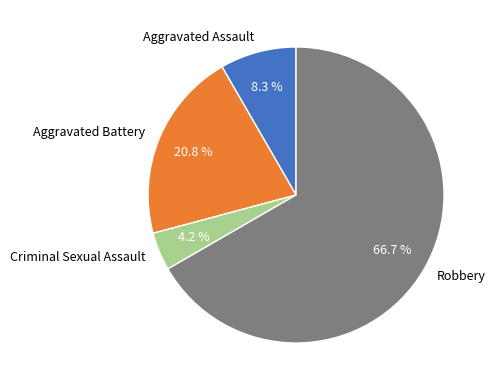

Do Aggravated Battery and Robbery together represent more than half of the pie?

Yes